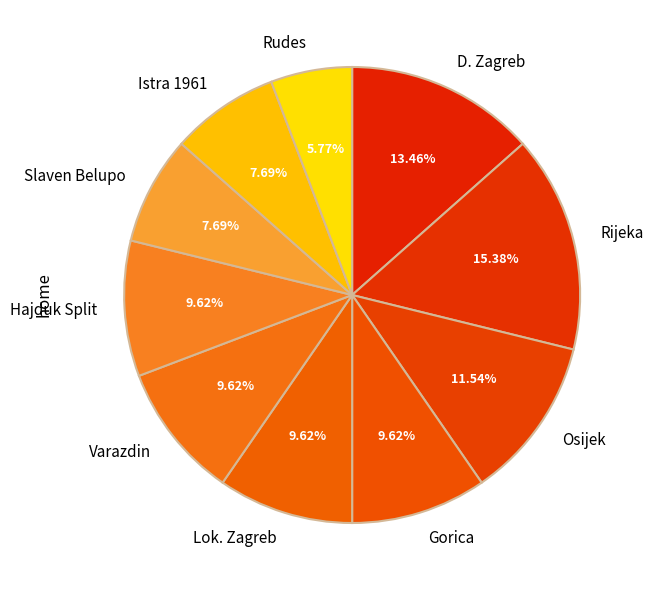

Combined, do Rudes and Slaven Belupo account for over 50%?

No